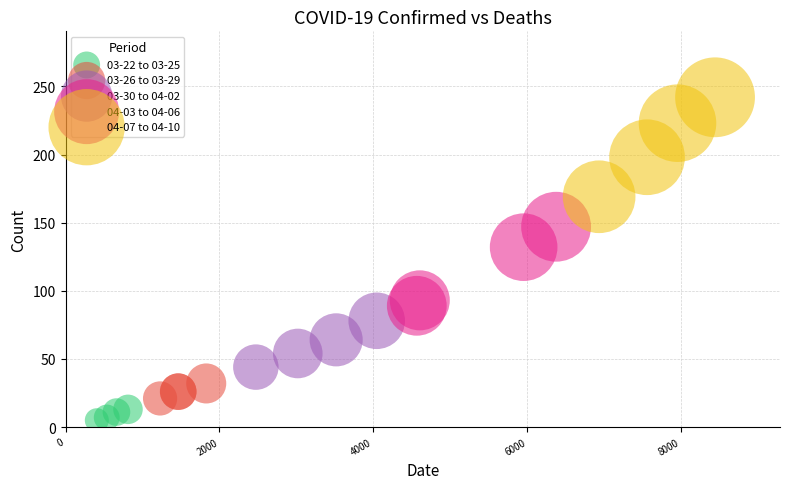

Which series contains the highest Y value?

04-07 to 04-10